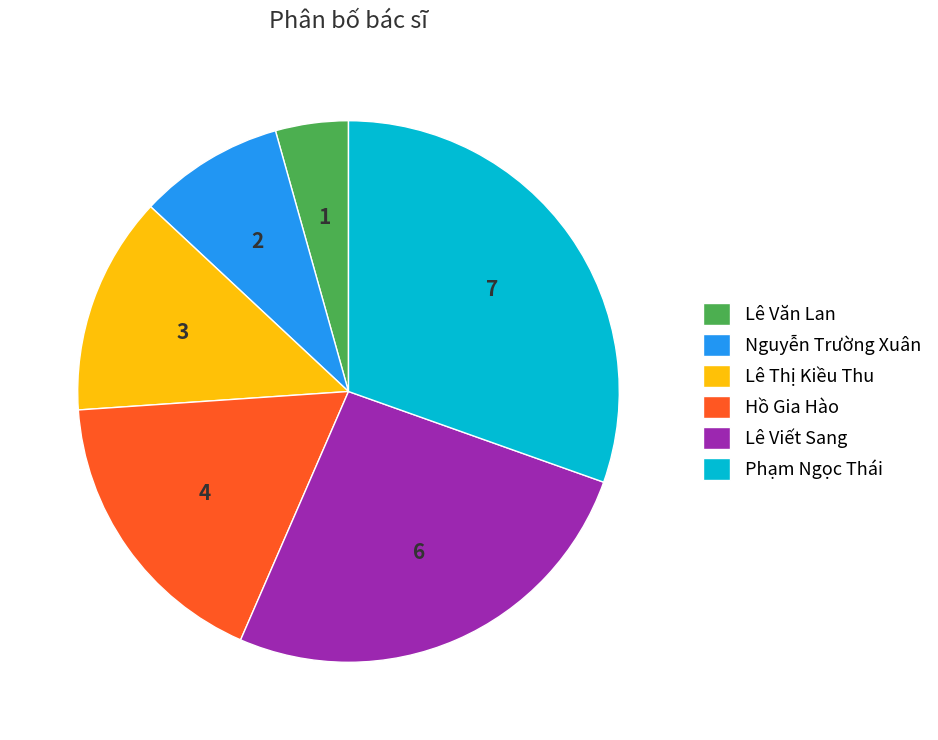

Combined, do Hồ Gia Hào and Nguyễn Trường Xuân account for over 50%?

No